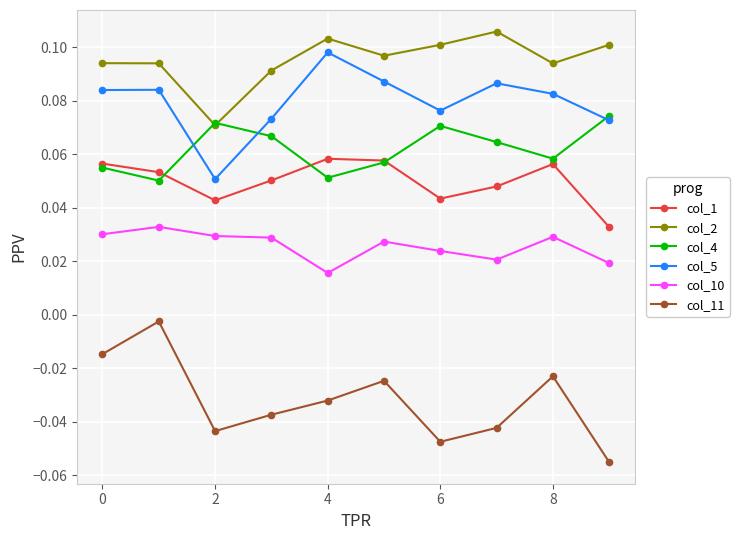

Rank the series by their maximum value, from highest to lowest.

col_2, col_5, col_4, col_1, col_10, col_11